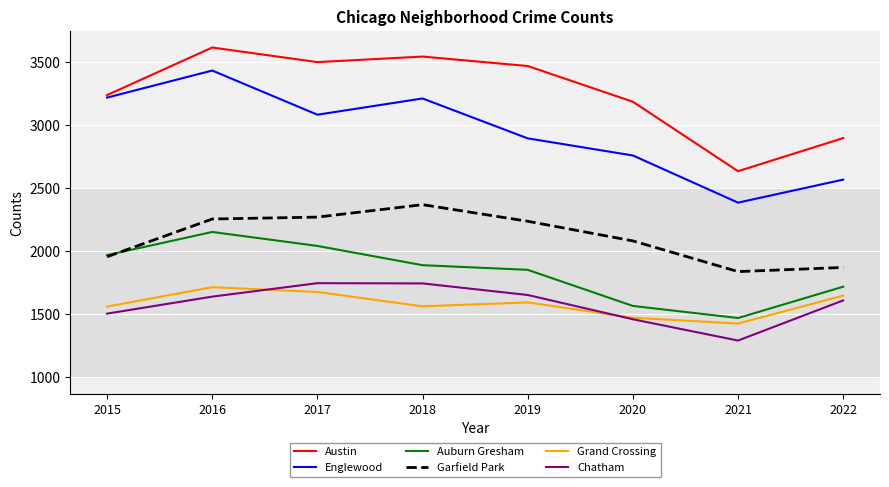

Rank the series by their maximum value, from lowest to highest.

Grand Crossing, Chatham, Auburn Gresham, Garfield Park, Englewood, Austin